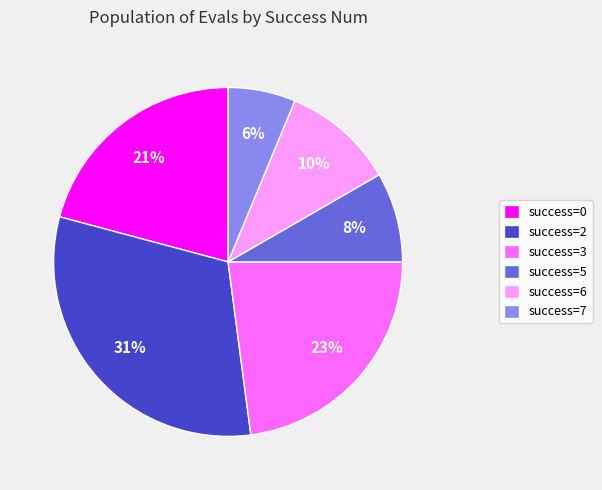

Rank the categories by value from lowest to highest.

success=7, success=5, success=6, success=0, success=3, success=2